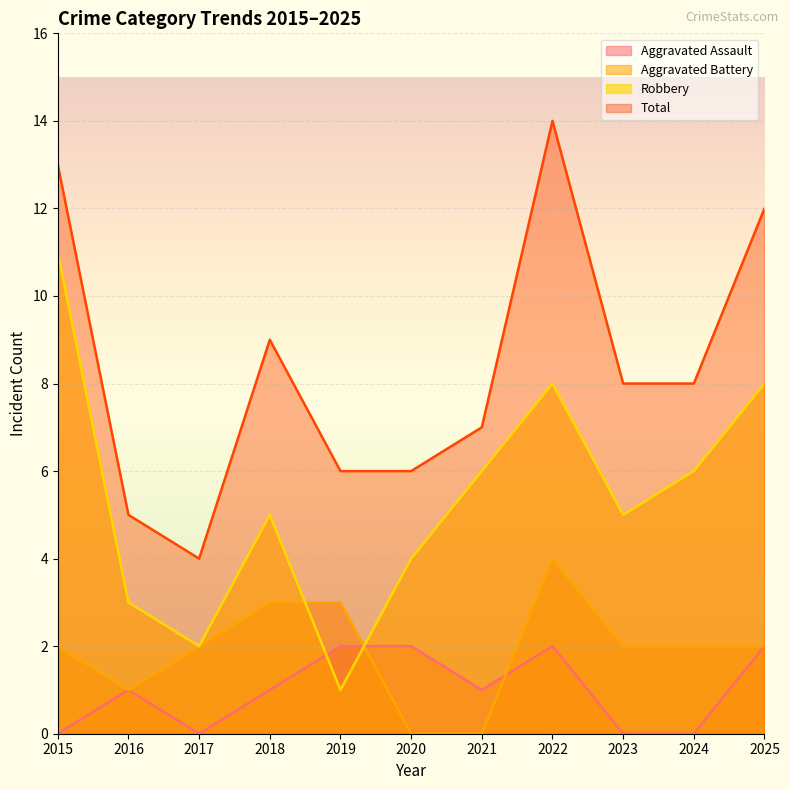

What is the difference between the maximum and minimum values in the Robbery series?

10